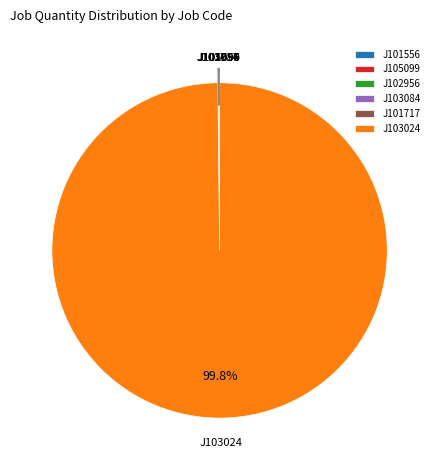

Which category has the biggest portion of the pie?

J103024